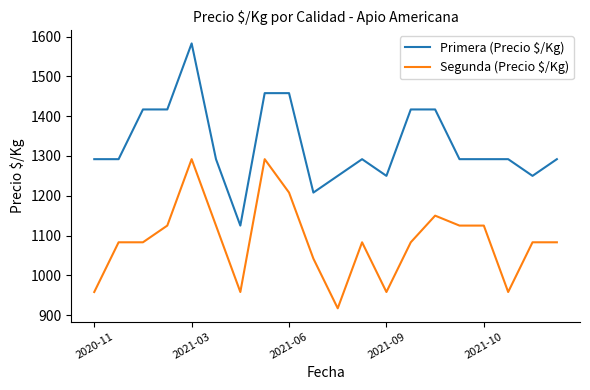

What is the difference between the second highest and minimum values in the Primera (Precio $/Kg) series?

333